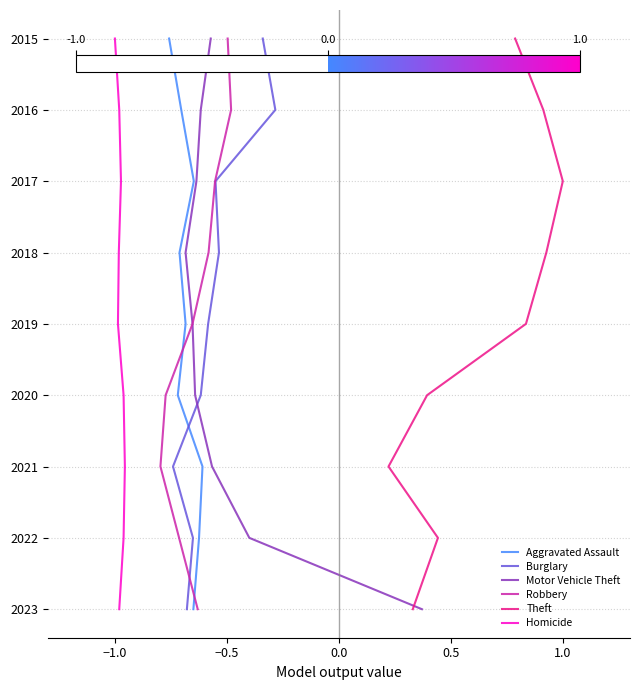

The value of Homicide at 8 is 3. True or false?

False